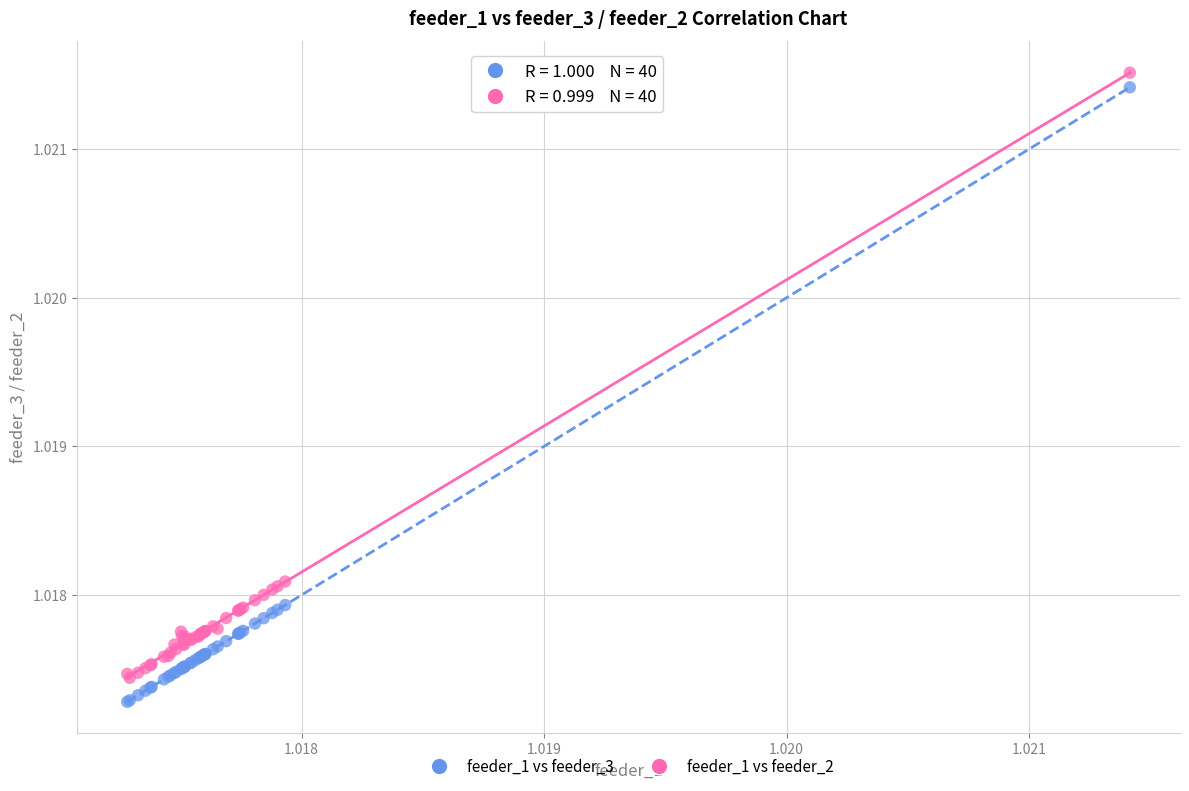

Which series has the largest Y range (max minus min)?

feeder_1 vs feeder_3